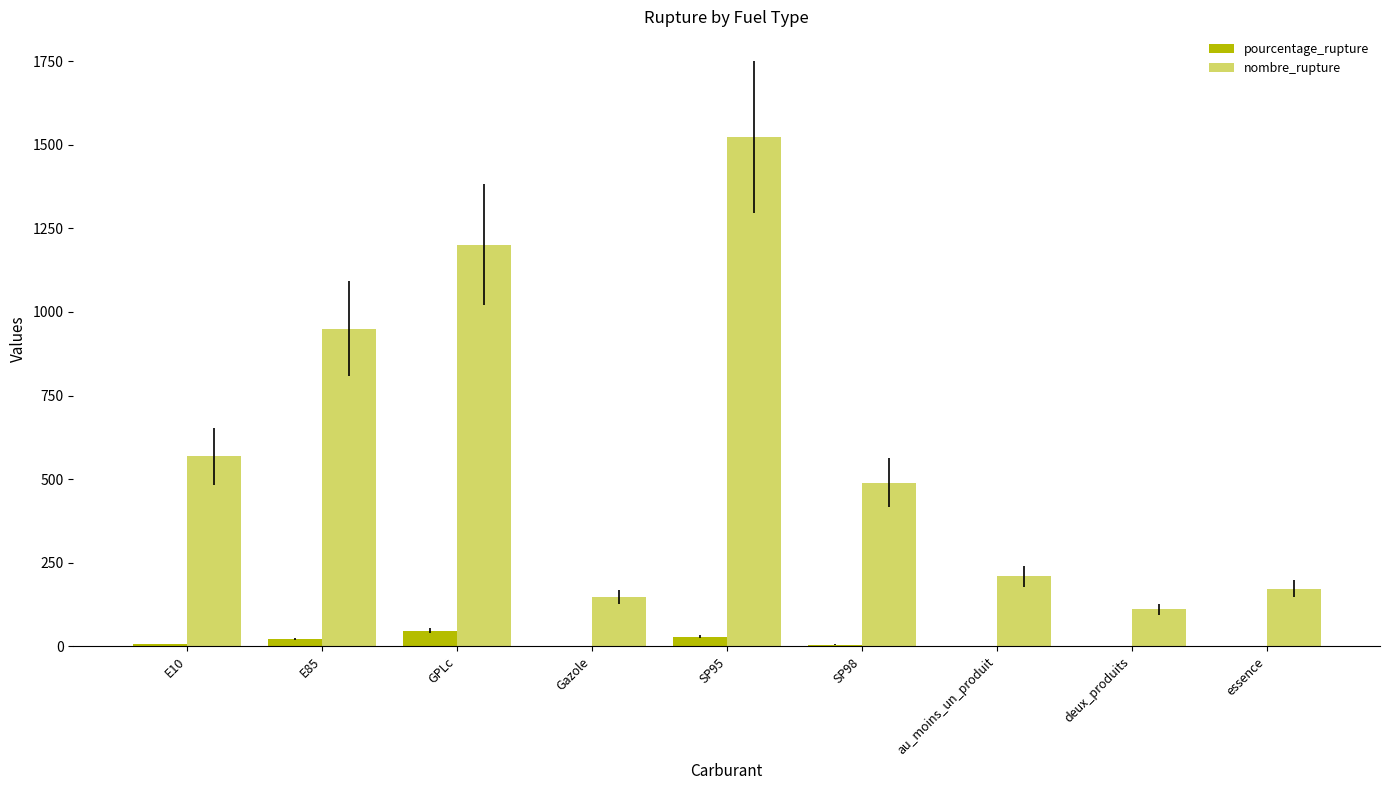

Are the bars grouped side by side (vs. stacked)?

Yes